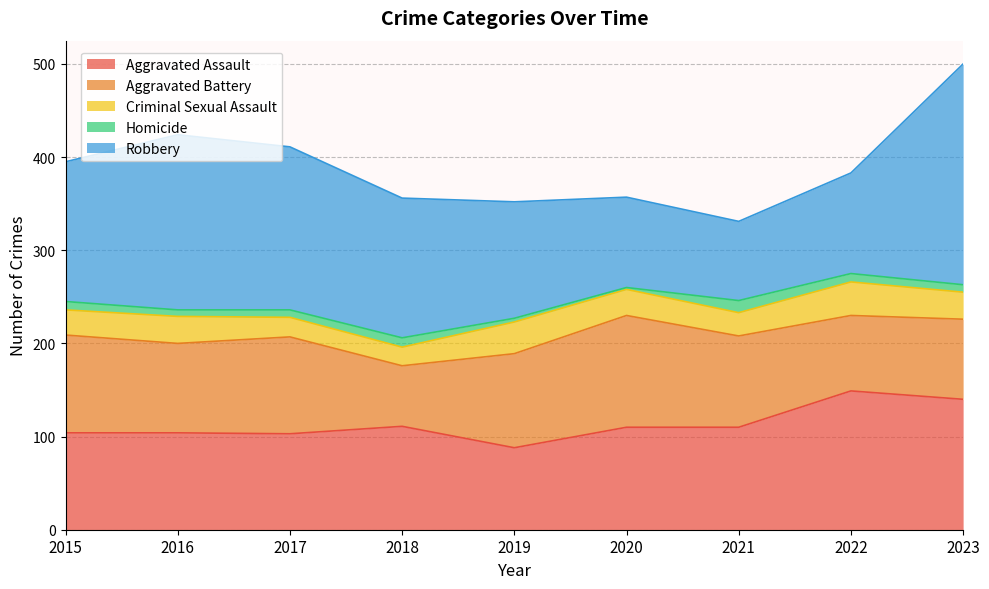

How many intersections are there between Robbery and Aggravated Battery?

2